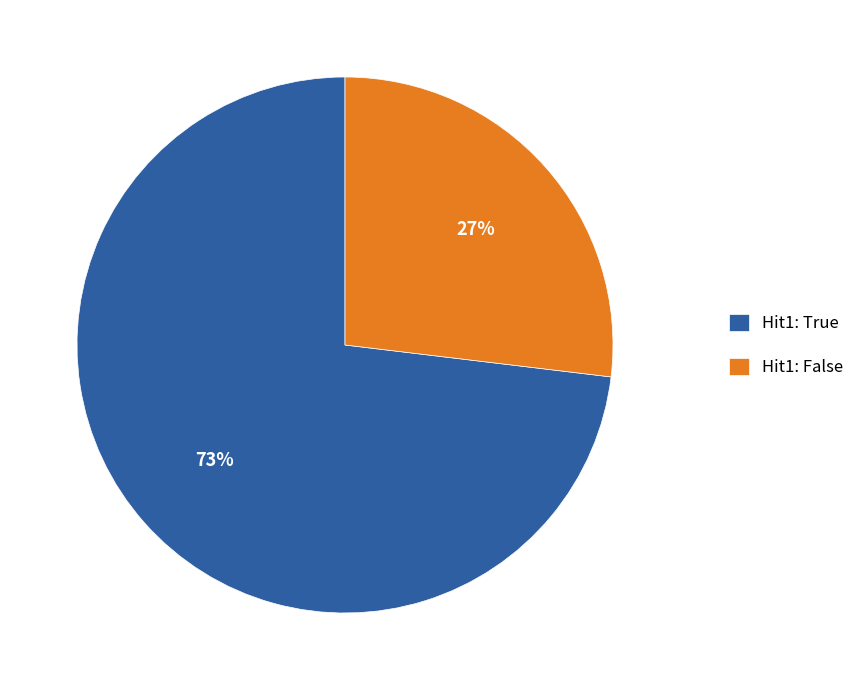

How many slices are in this pie chart?

2